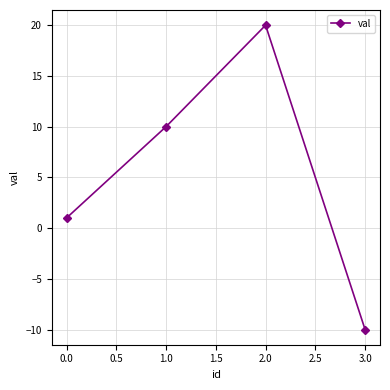

How many lines are shown in the chart?

1